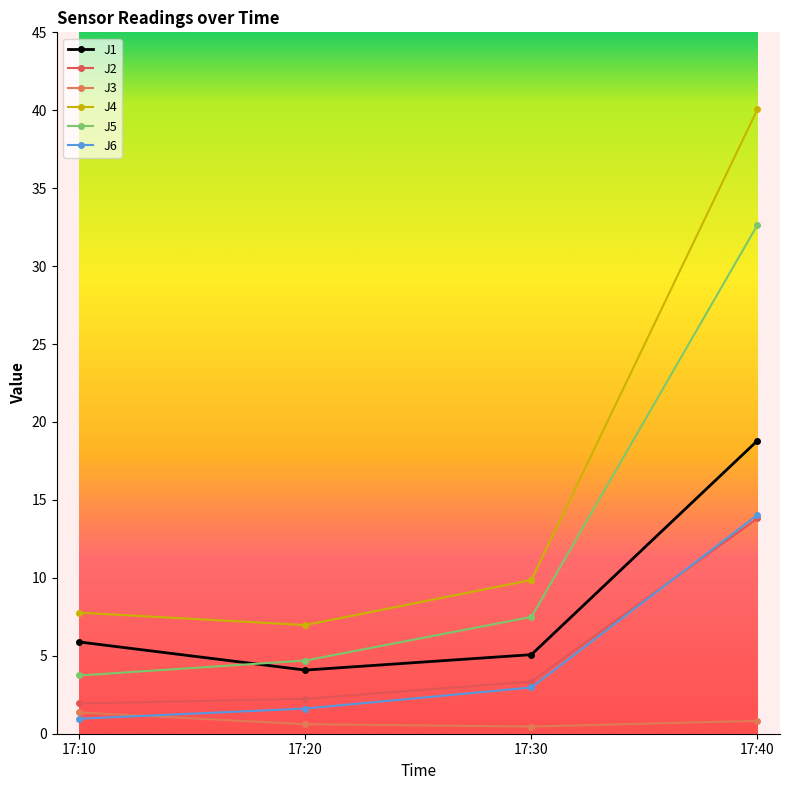

At how many categories does at least one series exceed 38?

1